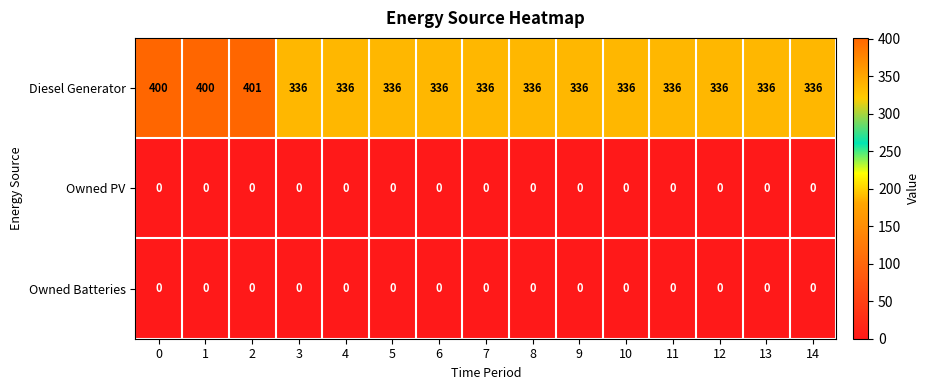

Count the number of categories in the chart.

15